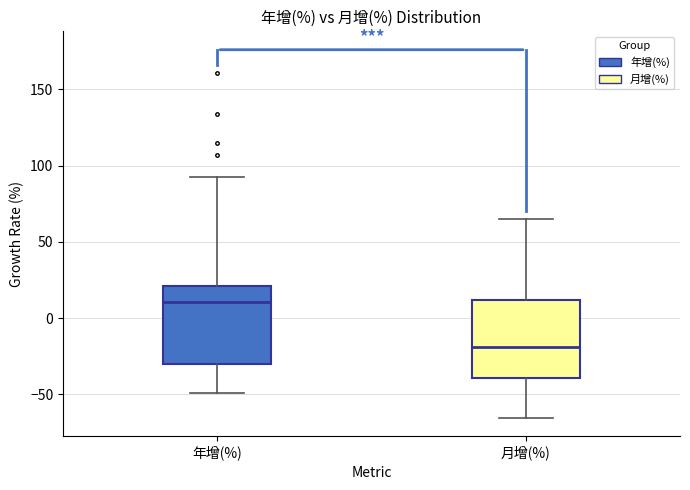

Where does the upper whisker of the box for 年增(%) end on the y-axis? The values are not printed on the chart, so give them approximately, as read against the axis.

95